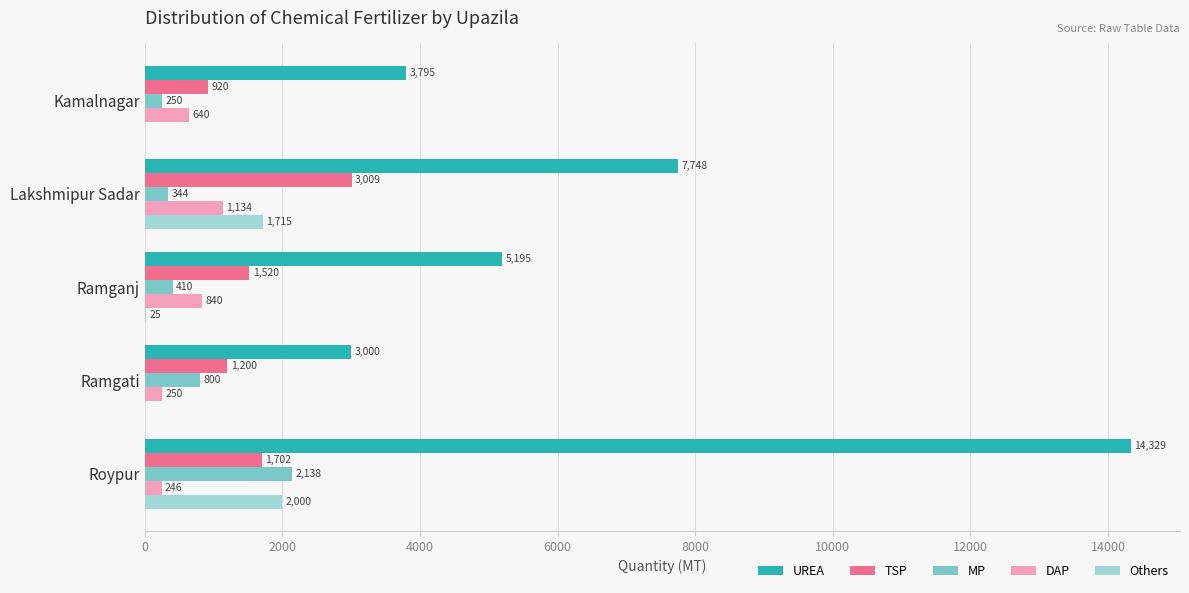

Where is MP nearest to the value 1194?

Ramgati